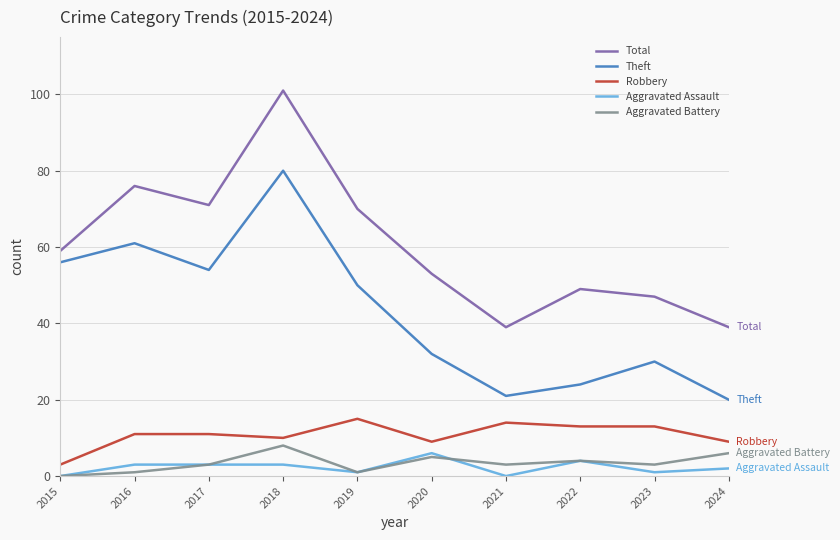

Which series has the largest range (max minus min)?

Total